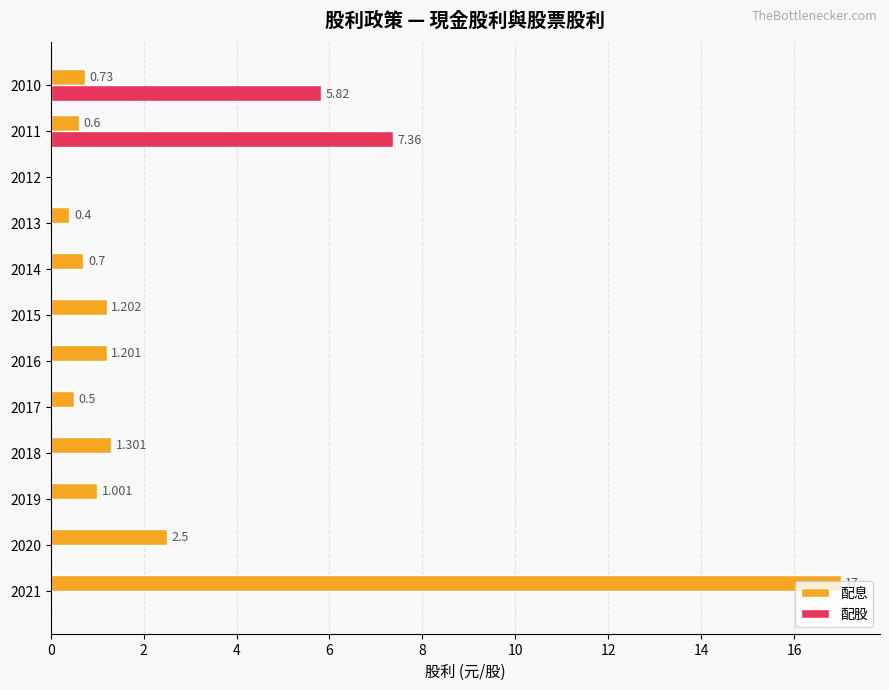

Between 2020 and 2016, which series saw the biggest shift?

配息